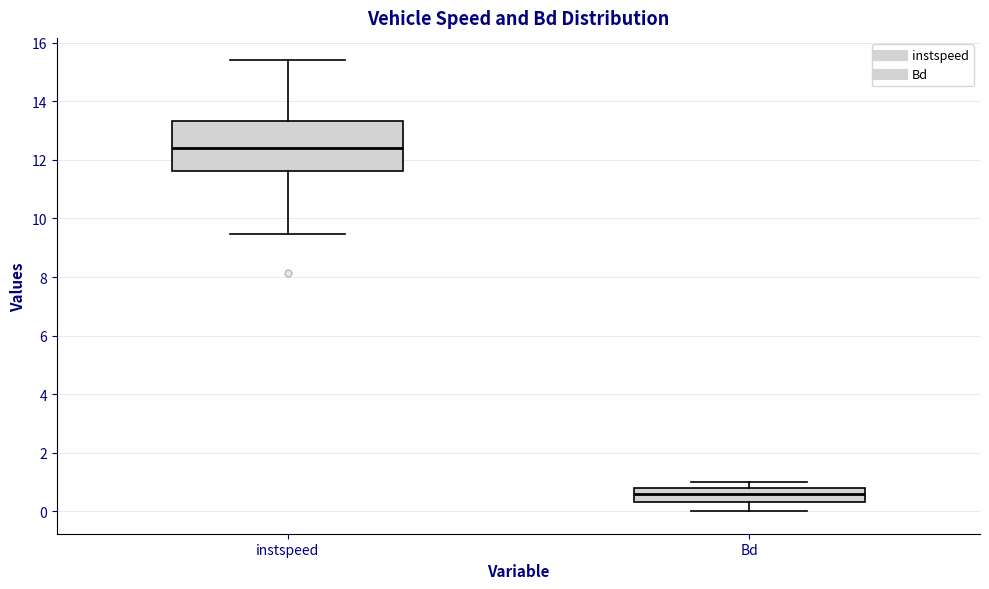

Comparing the boxes themselves (not the whiskers), which one is the tallest?

instspeed